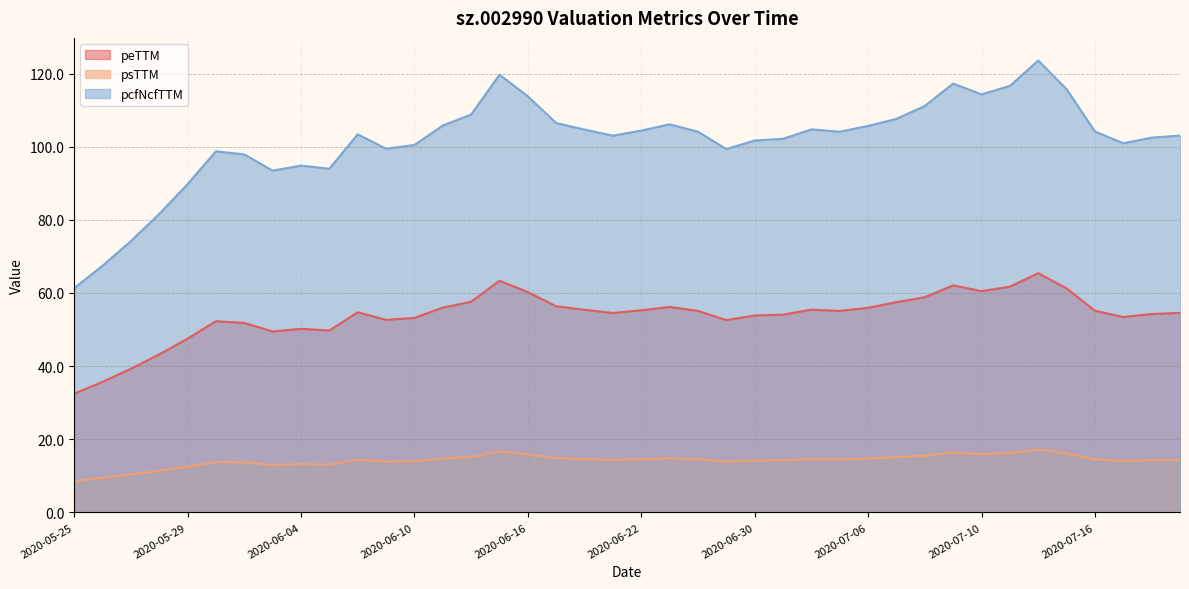

What is the total value across all series at 2020-06-19?

171.9